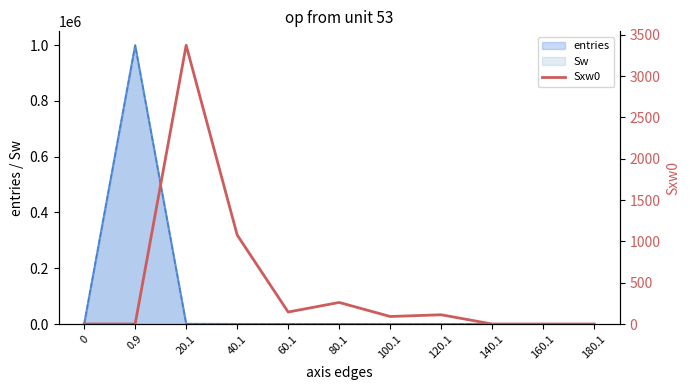

True or false: there are more than 2 points higher than both neighbors.

True